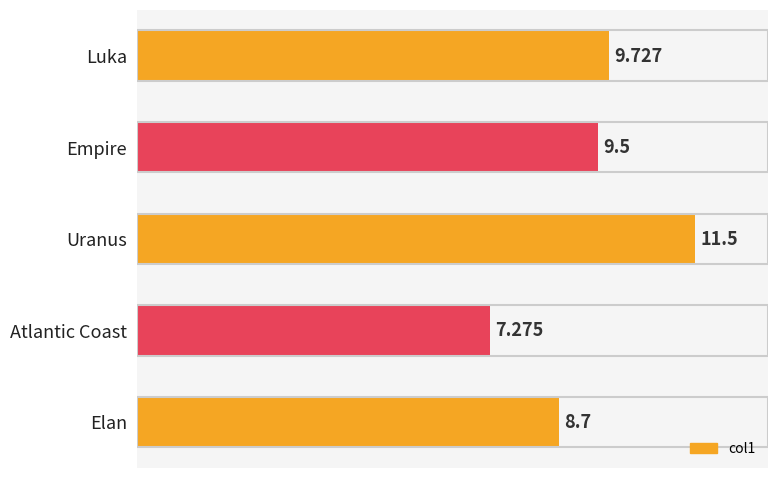

List the labels in order of value, largest first.

Uranus, Luka, Empire, Elan, Atlantic Coast